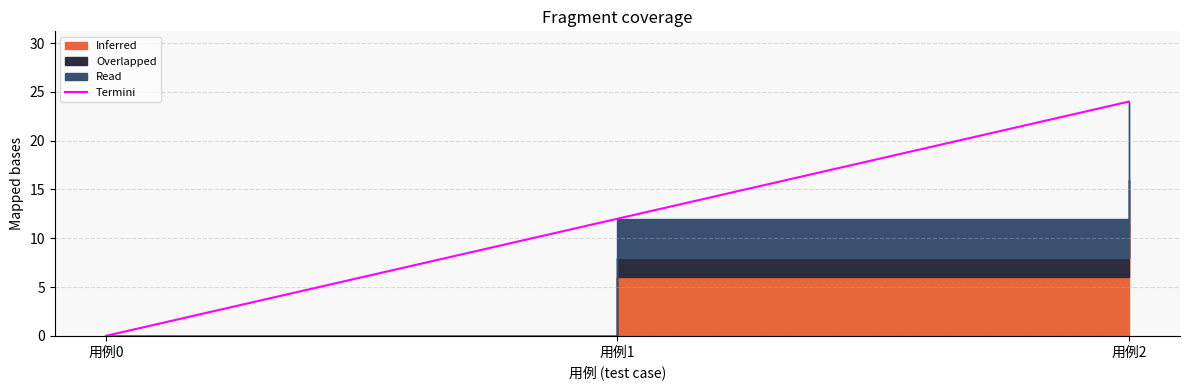

Which has a higher value, 用例1 or 用例0?

用例1